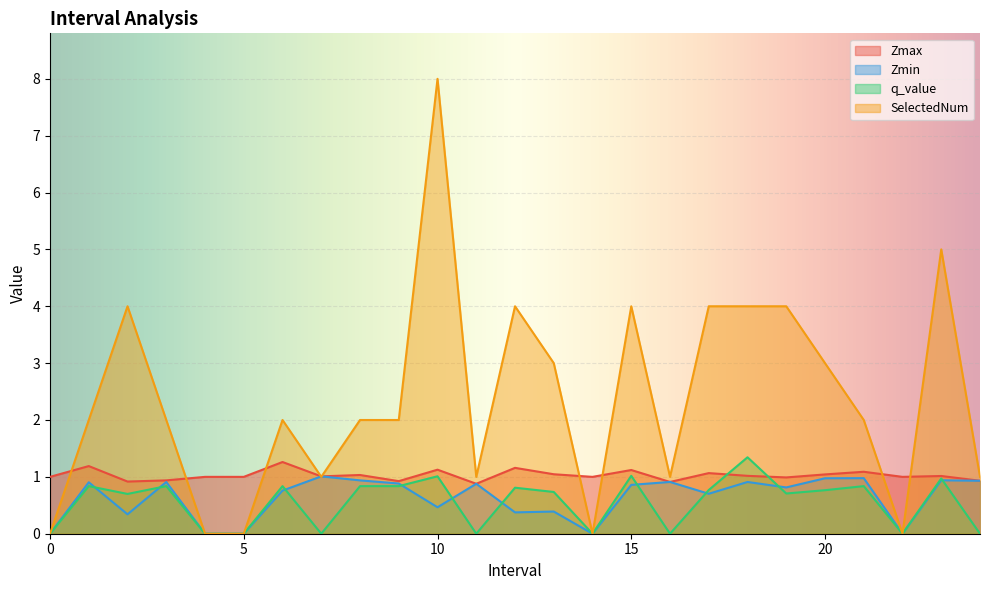

What is the difference between the highest and lowest values at 8.0?

1.2